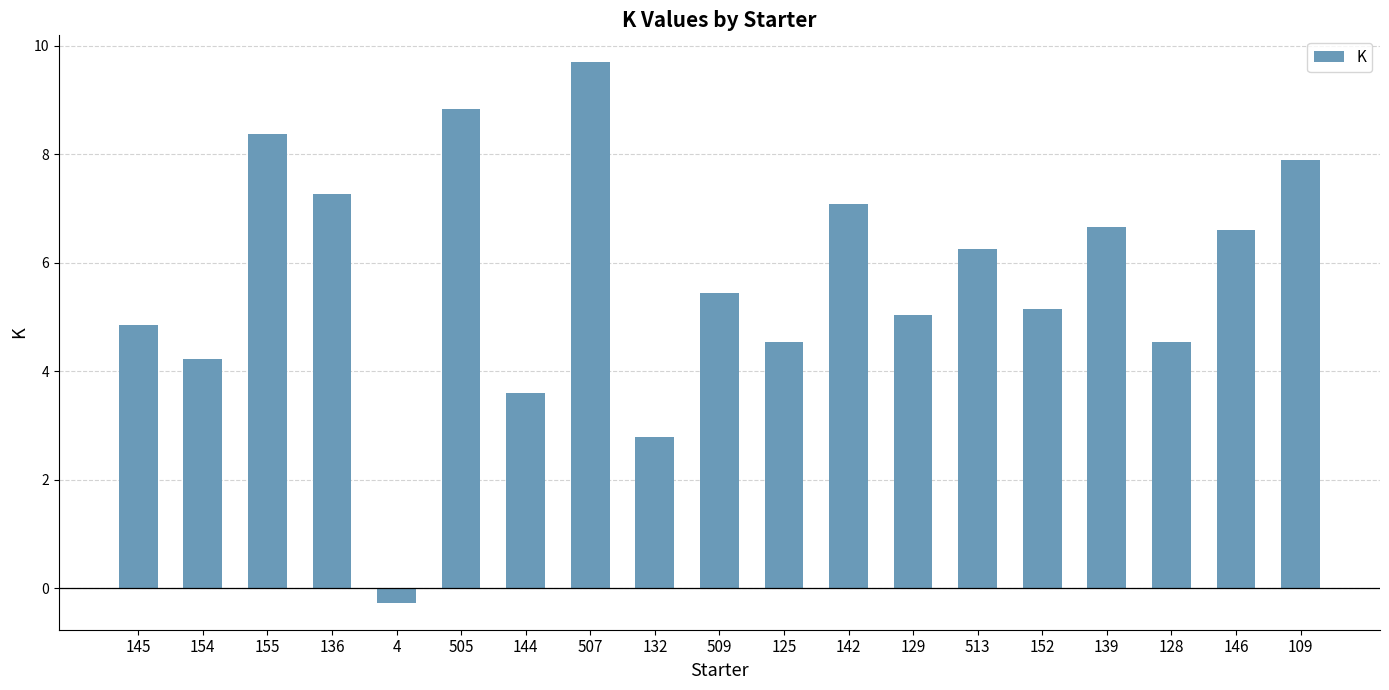

Which has a higher value, 507 or 145?

507